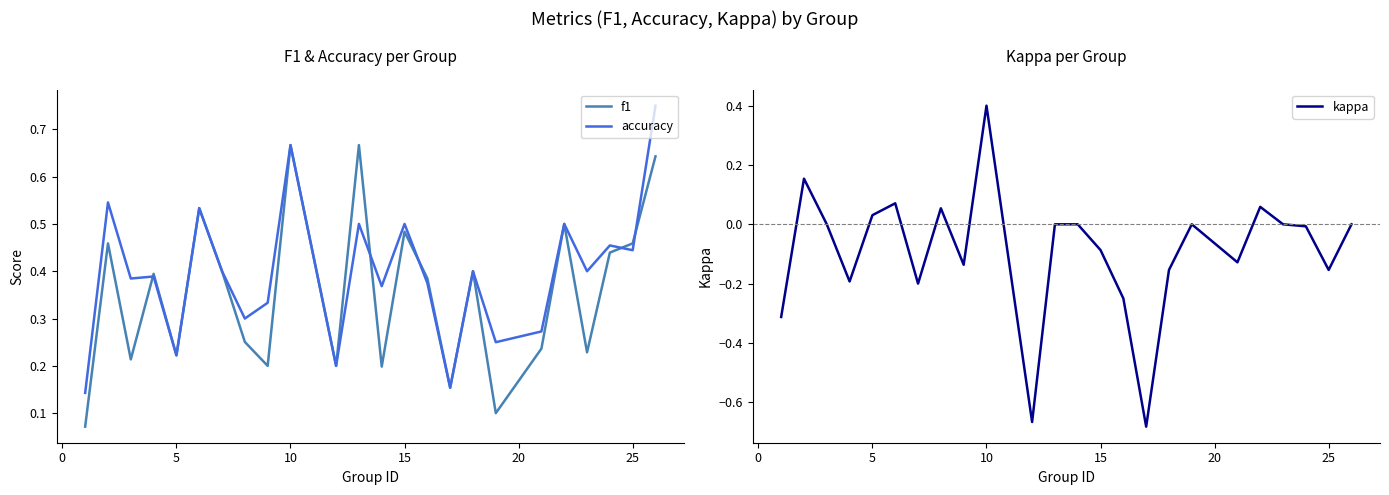

The value of accuracy at 15 is 0.5. True or false?

True